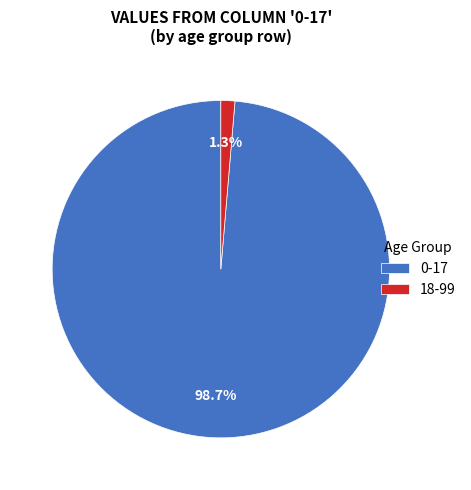

What portion of the pie excludes 0-17?

1.3%